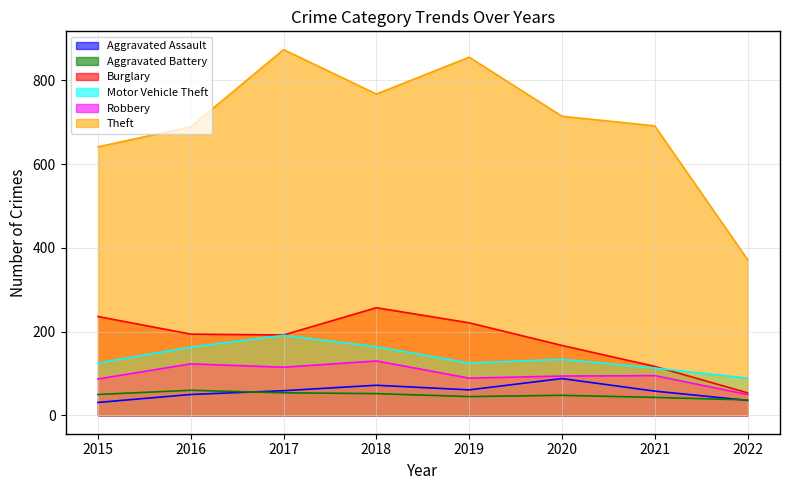

At which category is the sum across all series the highest?

2017